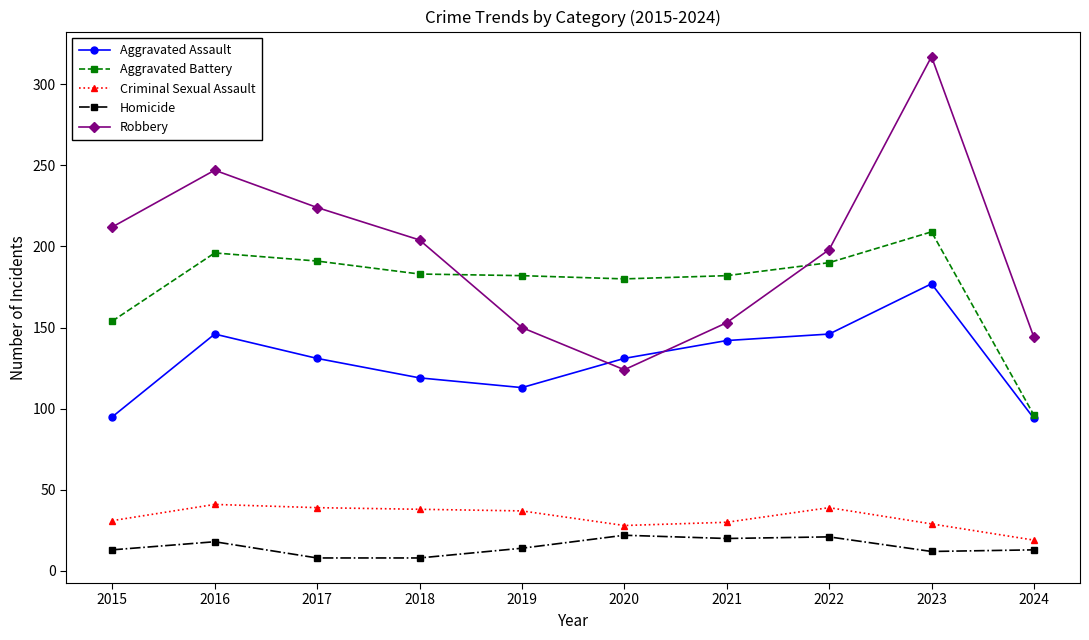

What is the average value of the Criminal Sexual Assault series?

33